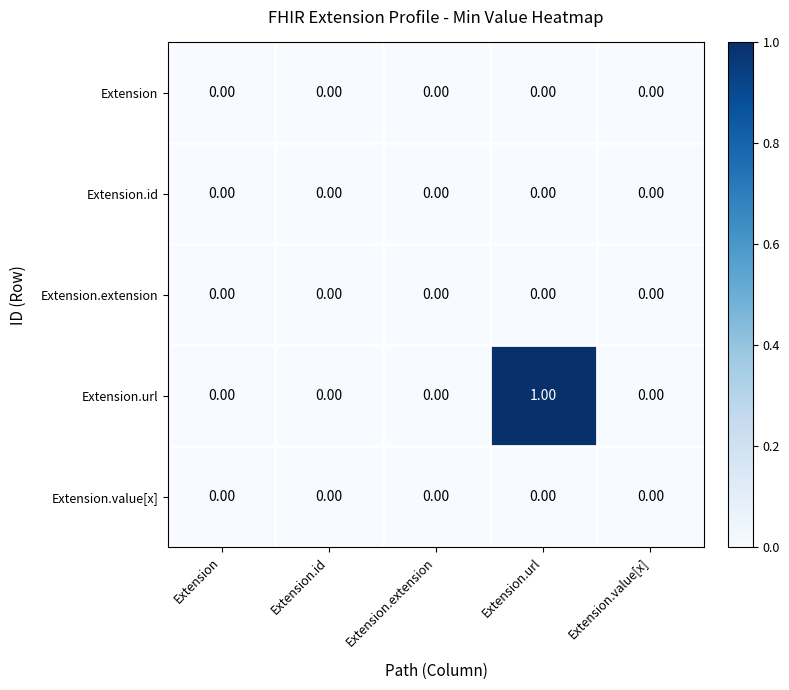

At which category is the sum across all series the highest?

Extension.url